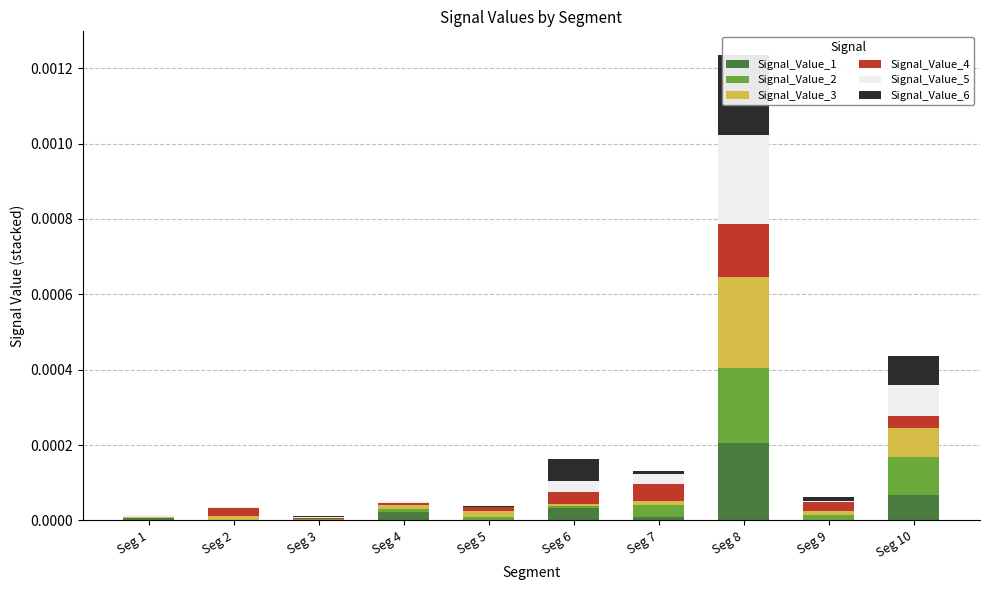

What are all the series names shown in the legend?

Signal_Value_1, Signal_Value_2, Signal_Value_3, Signal_Value_4, Signal_Value_5, Signal_Value_6